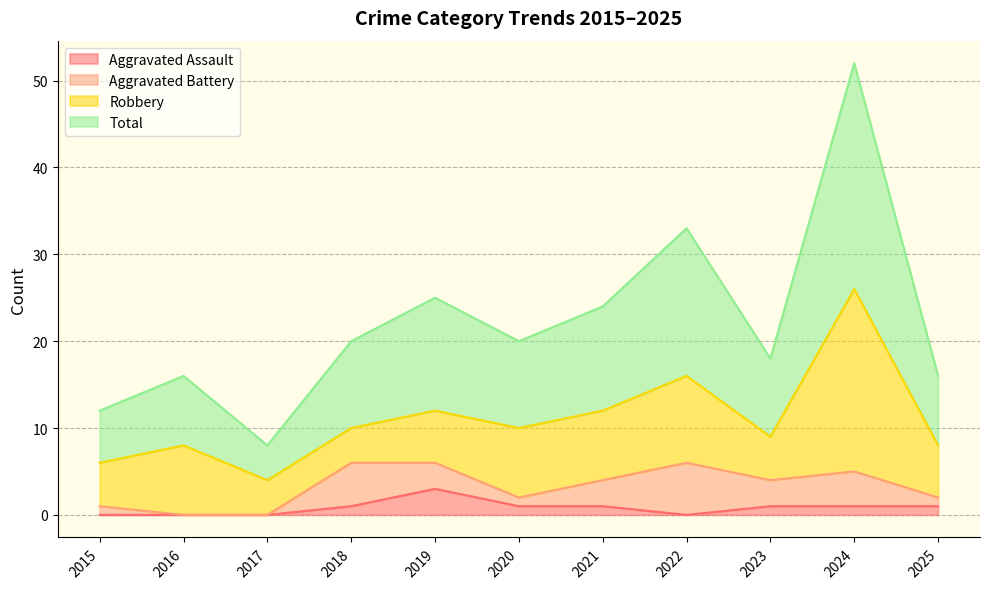

What is the difference between the second highest and minimum values in the Total series?

25